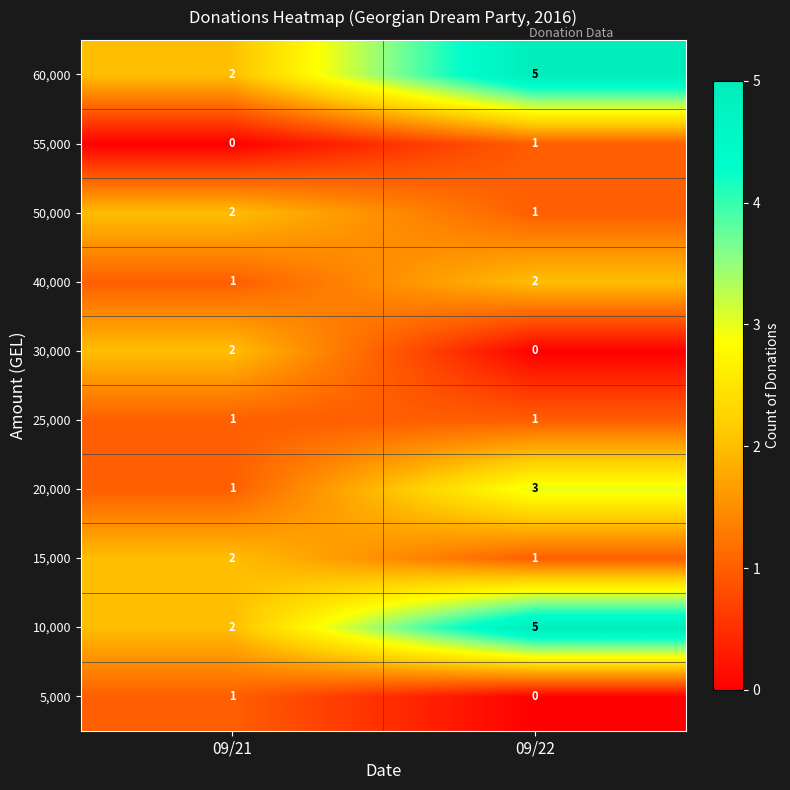

What is the sum of the 60,000 values at 09/22 and 09/21?

7